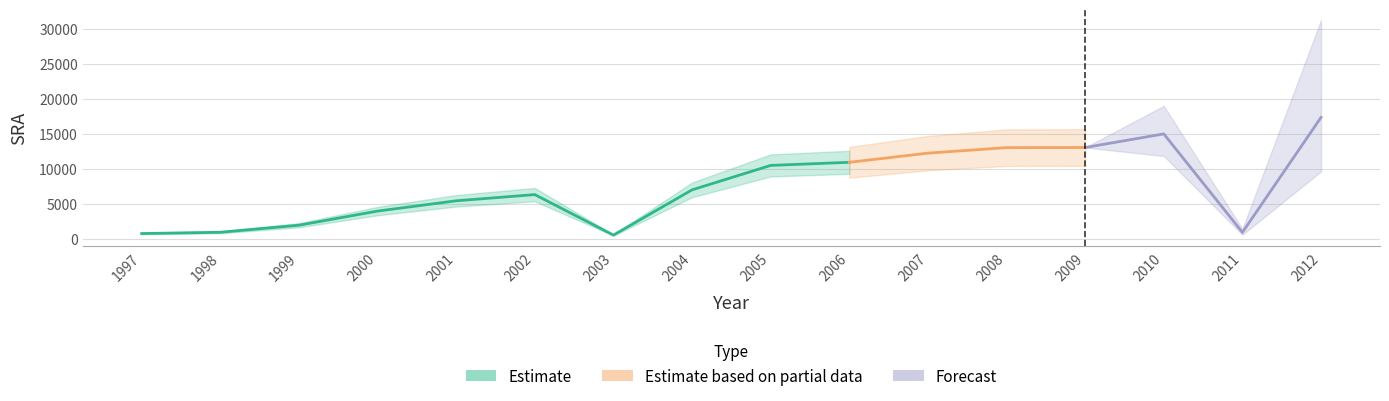

List the labels in order of value, smallest first.

2003, 1997, 2011, 1998, 1999, 2000, 2001, 2002, 2004, 2005, 2006, 2007, 2008, 2009, 2010, 2012